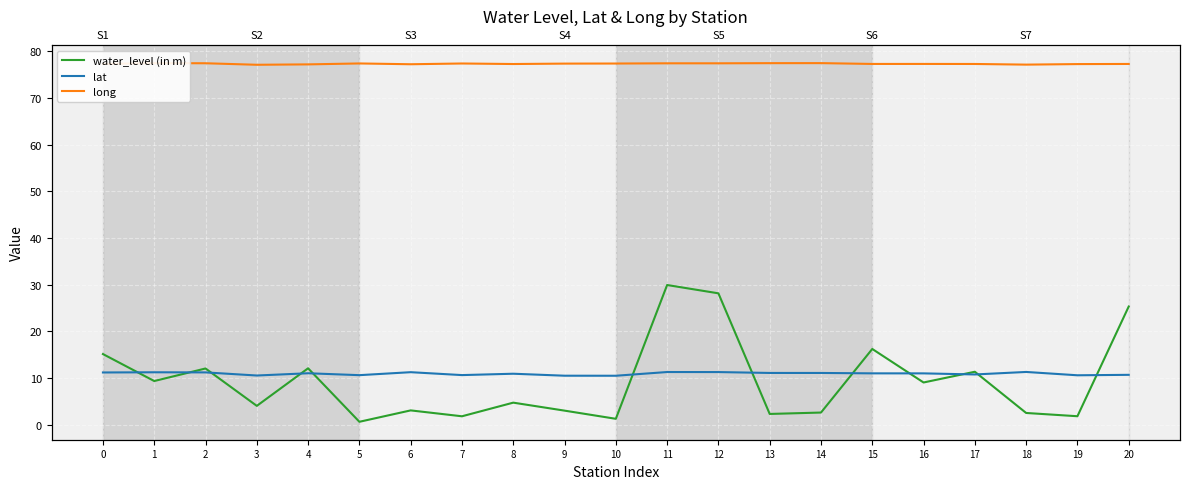

How many interior local peaks does the water_level (in m) series have?

7